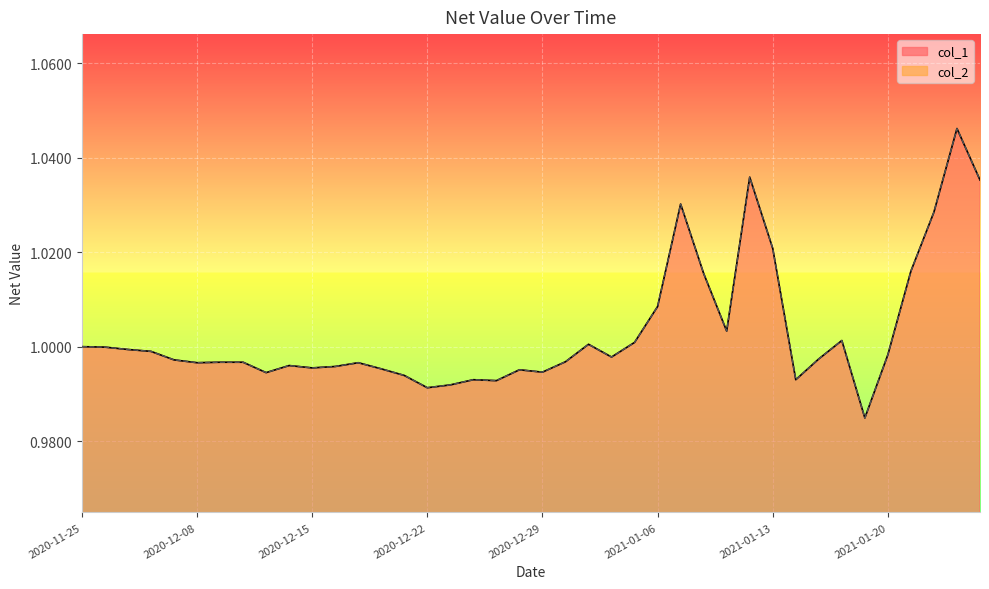

How many interior local valleys does the col_2 series have?

10